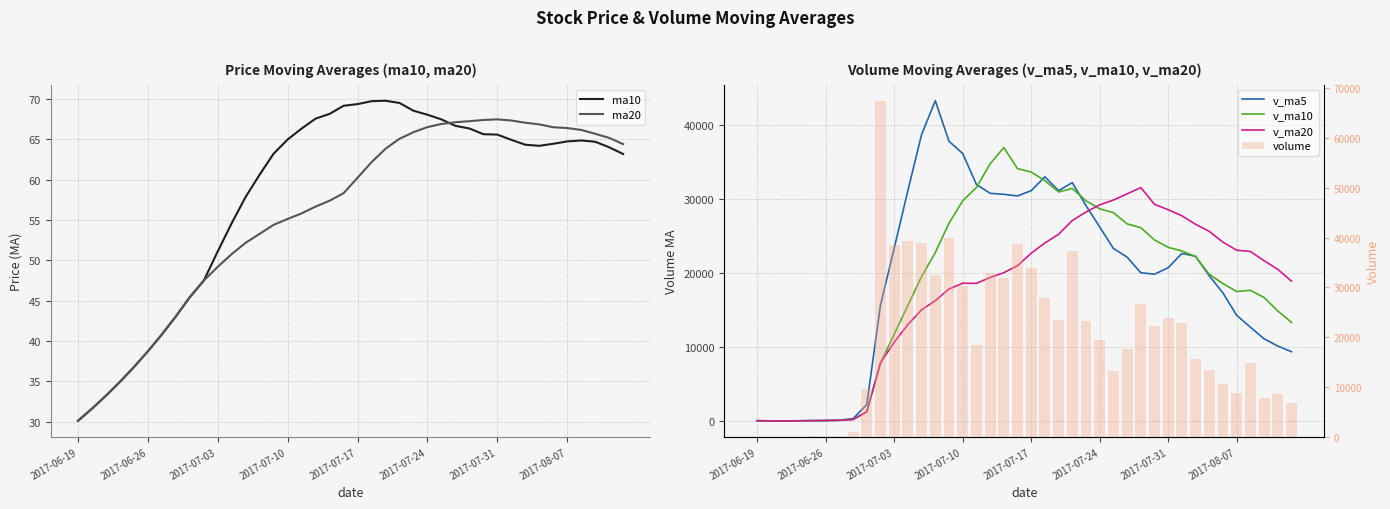

What is the smallest value displayed?

3.0